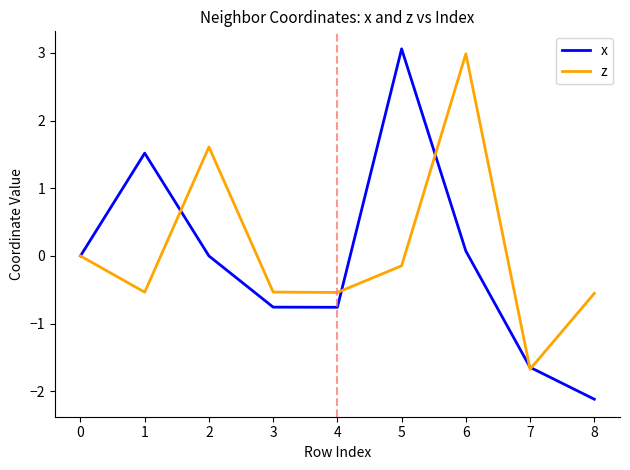

What is the approximate value of z at 1?

-0.5